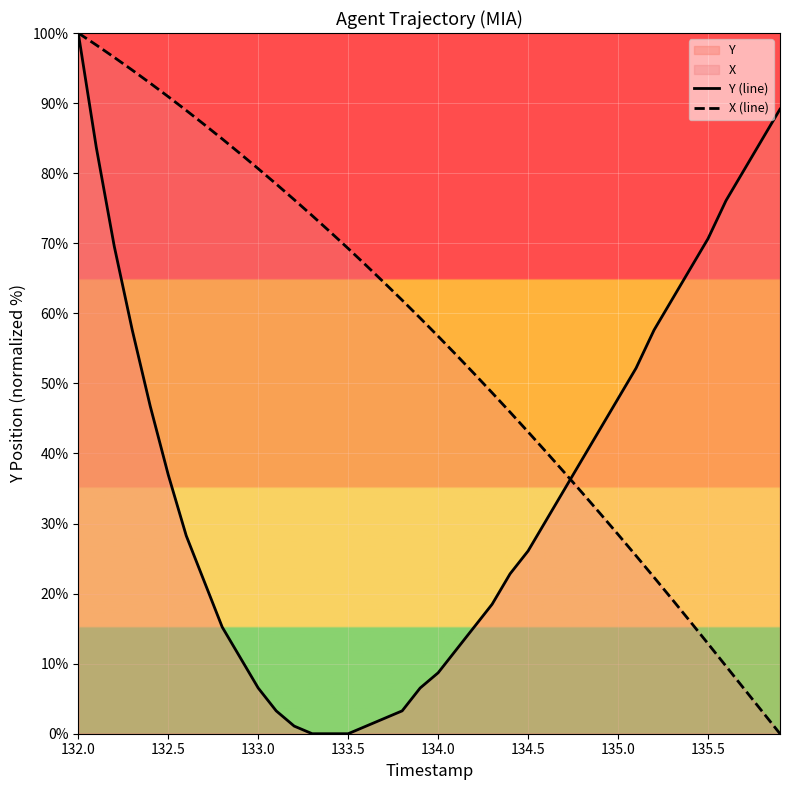

Rank the series by their average value, from lowest to highest.

Y (line), X (line)